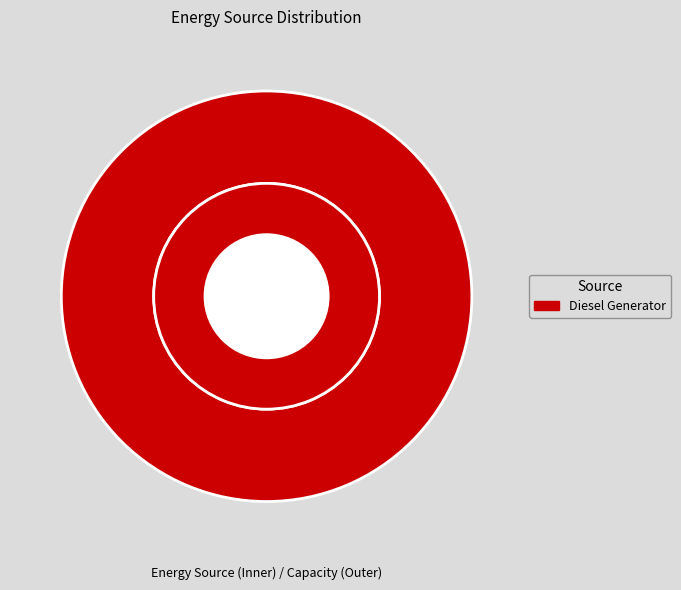

Which slice is the largest?

Diesel Generator